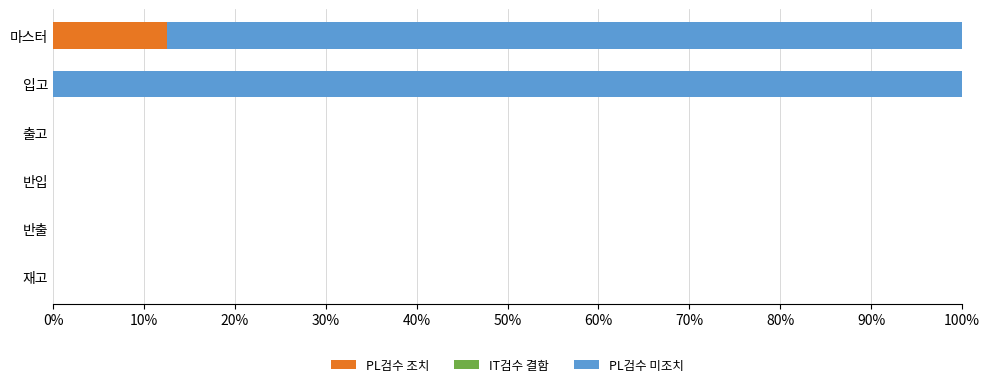

What is the maximum value for PL검수 조치?

12.5